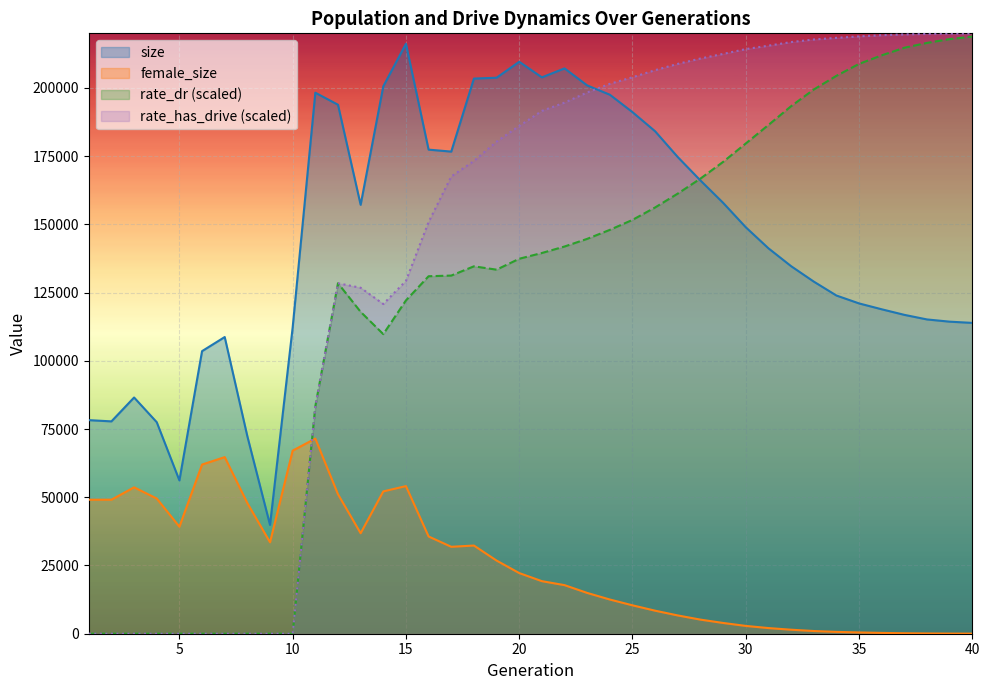

Which series changed the most between 1 and 39?

rate_has_drive